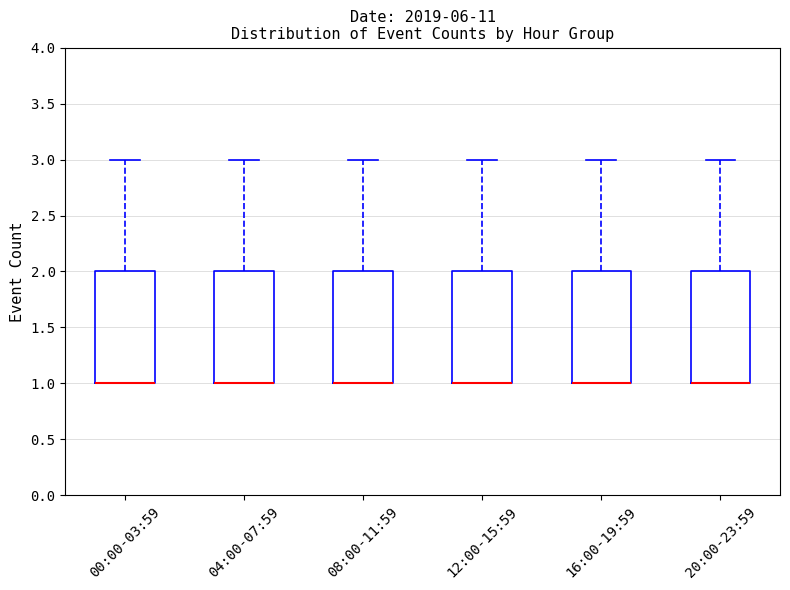

Reading left to right, read every box against the y-axis: the position of its median line, the range the box covers, and the ends of its whiskers. The values are not printed on the chart, so give them approximately, as read against the axis.

00:00-03:59: median 1 (drawn on the box's lower edge), box 1 to 2, whiskers 1 to 3
04:00-07:59: median 1 (drawn on the box's lower edge), box 1 to 2, whiskers 1 to 3
08:00-11:59: median 1 (drawn on the box's lower edge), box 1 to 2, whiskers 1 to 3
12:00-15:59: median 1 (drawn on the box's lower edge), box 1 to 2, whiskers 1 to 3
16:00-19:59: median 1 (drawn on the box's lower edge), box 1 to 2, whiskers 1 to 3
20:00-23:59: median 1 (drawn on the box's lower edge), box 1 to 2, whiskers 1 to 3